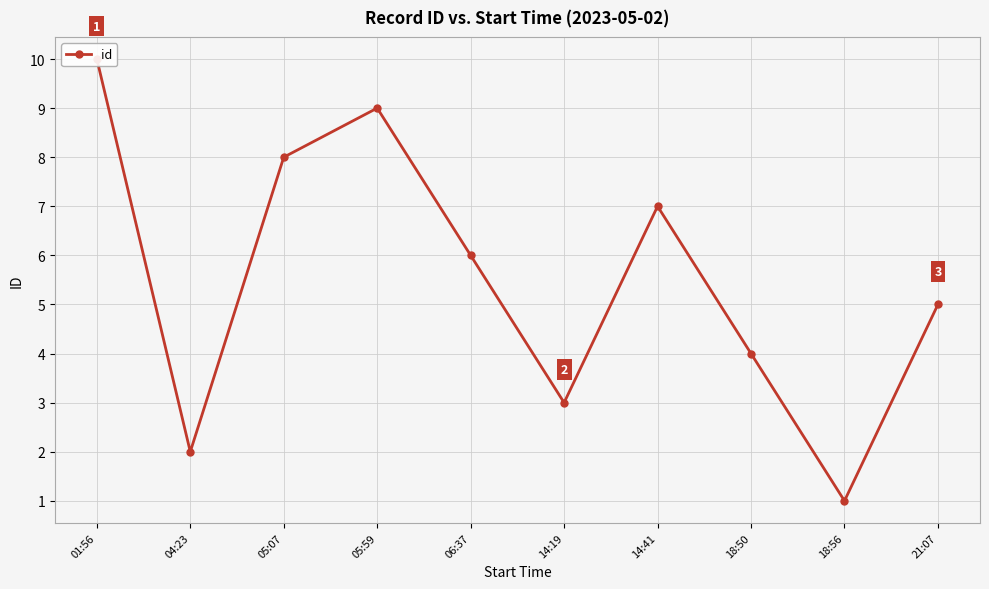

What is the value of the 6th point from the left?

3